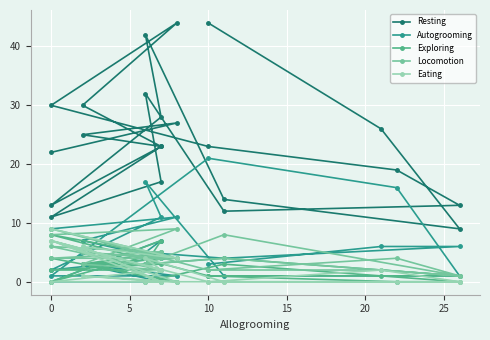

How many data points does each series have?

22